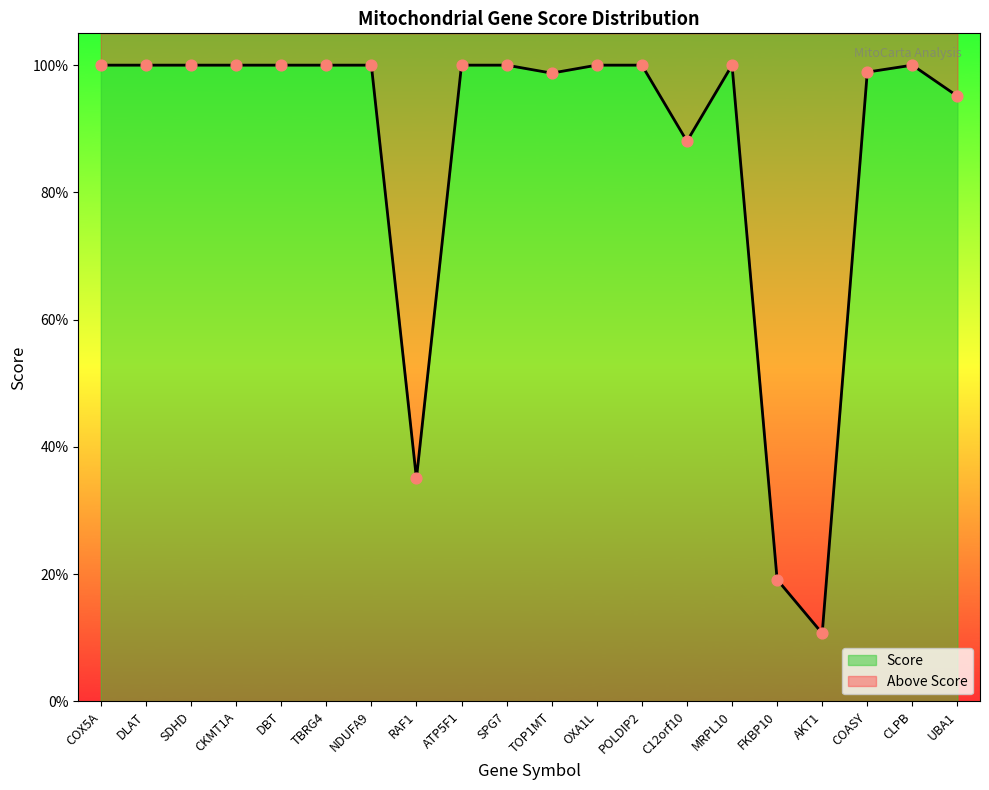

Which has a higher value, DBT or COX5A?

DBT